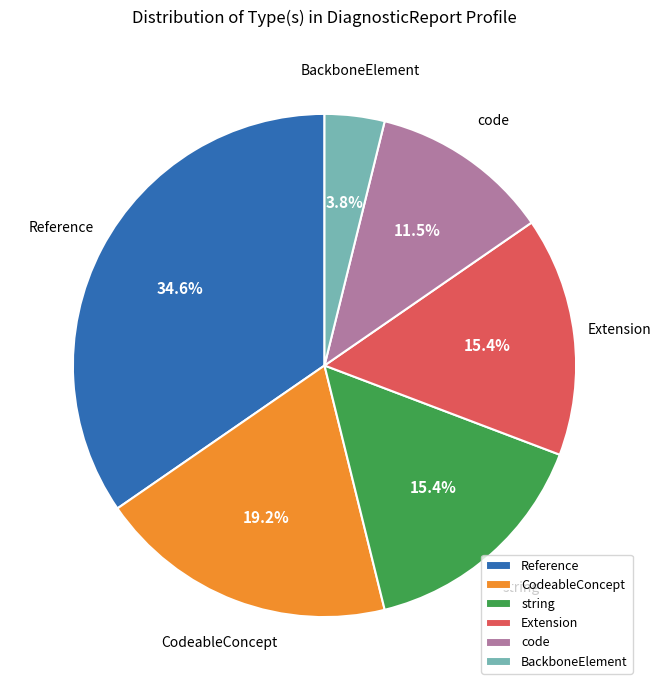

Which category has the biggest portion of the pie?

Reference